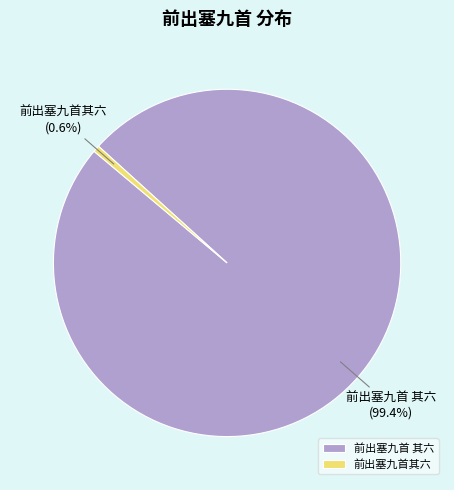

Is there any slice that represents more than half of the pie?

Yes